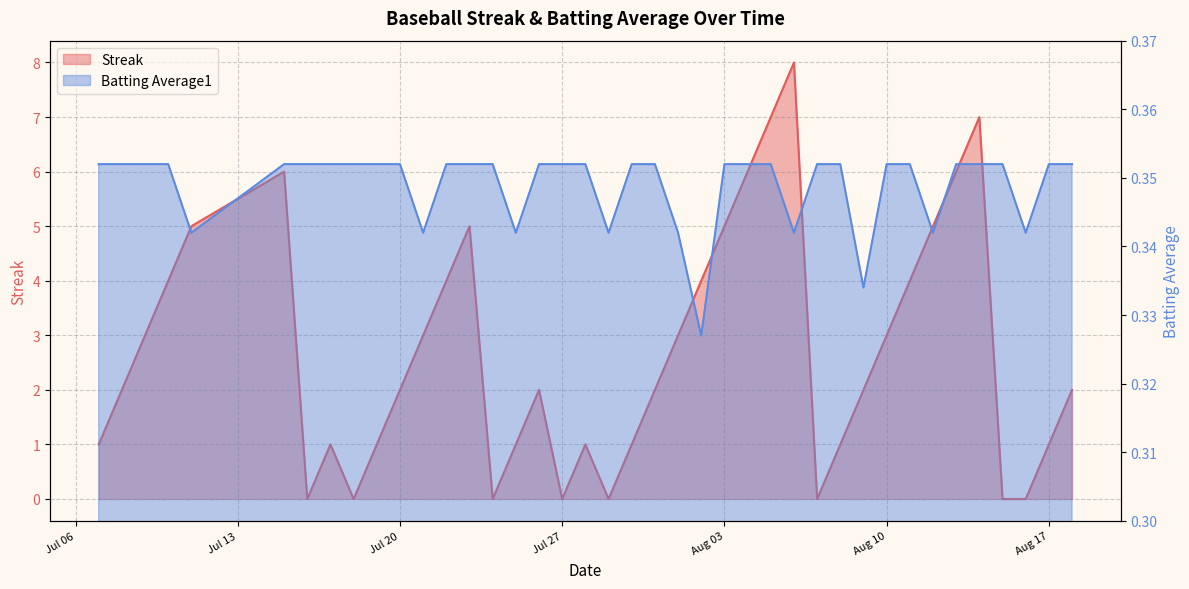

At which category is the sum across all series the highest?

2010-08-06